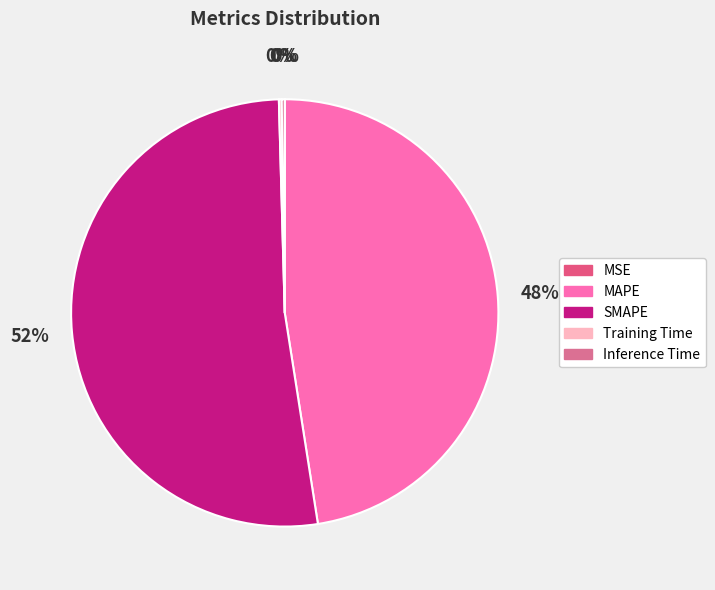

Is Training Time the majority of the pie?

No